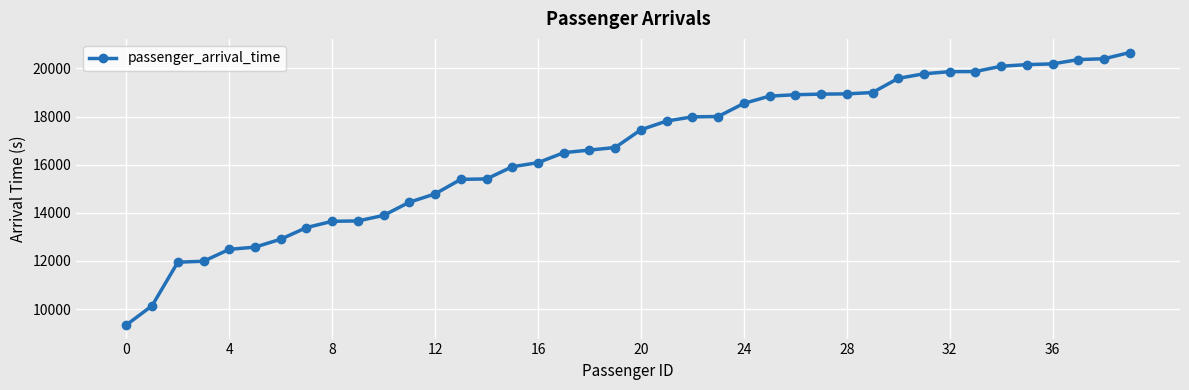

What is the smallest value displayed?

9339